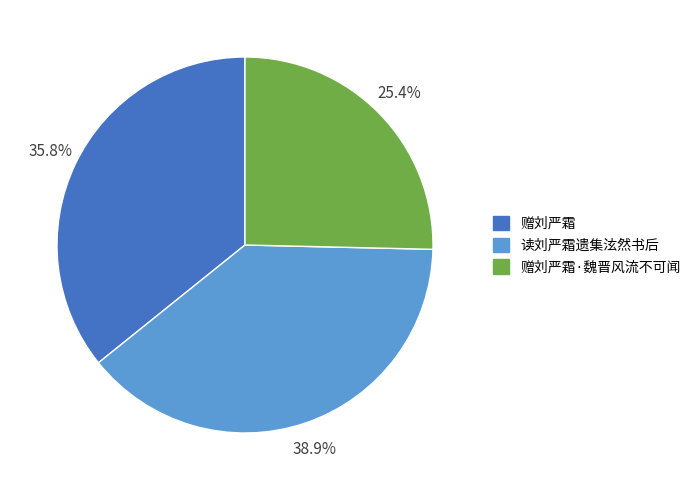

The 读刘严霜遗集泫然书后 slice represents 46% of the pie. True or false?

False